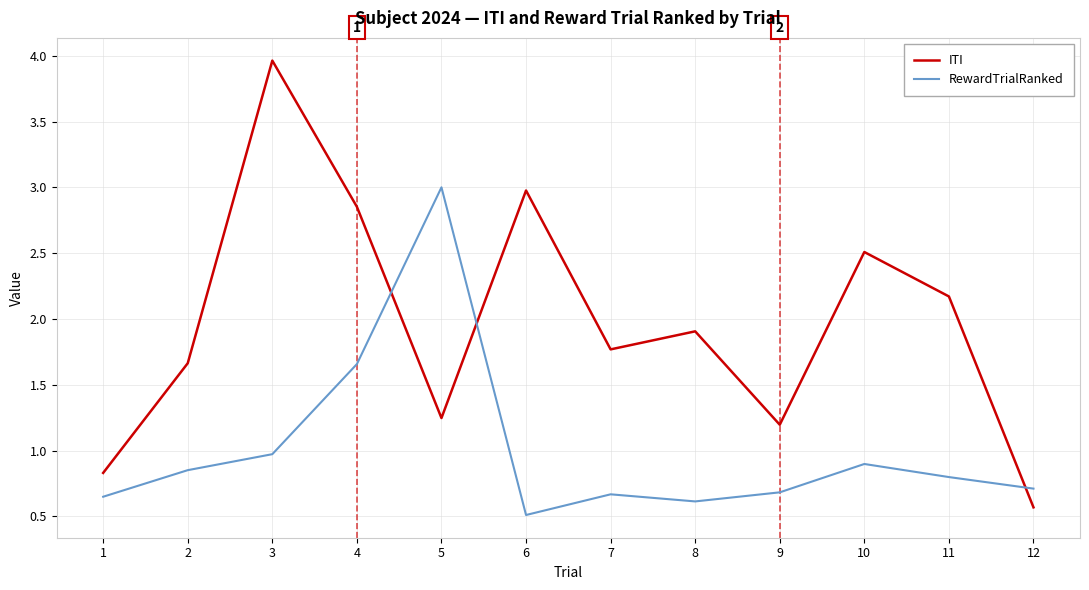

Where is the first local minimum for RewardTrialRanked?

6